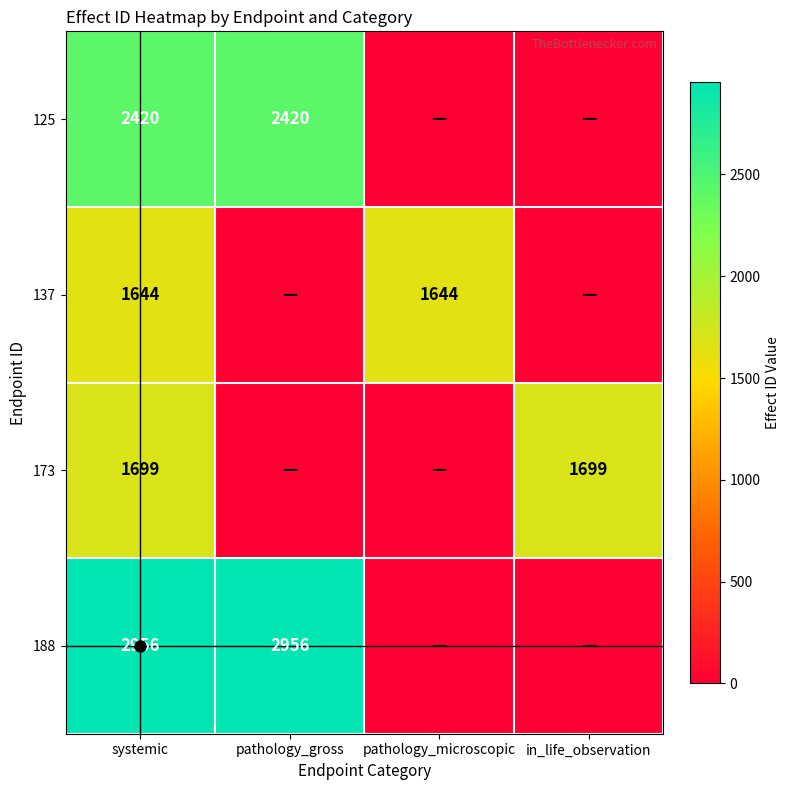

What is the difference between the highest and lowest values at systemic?

1312